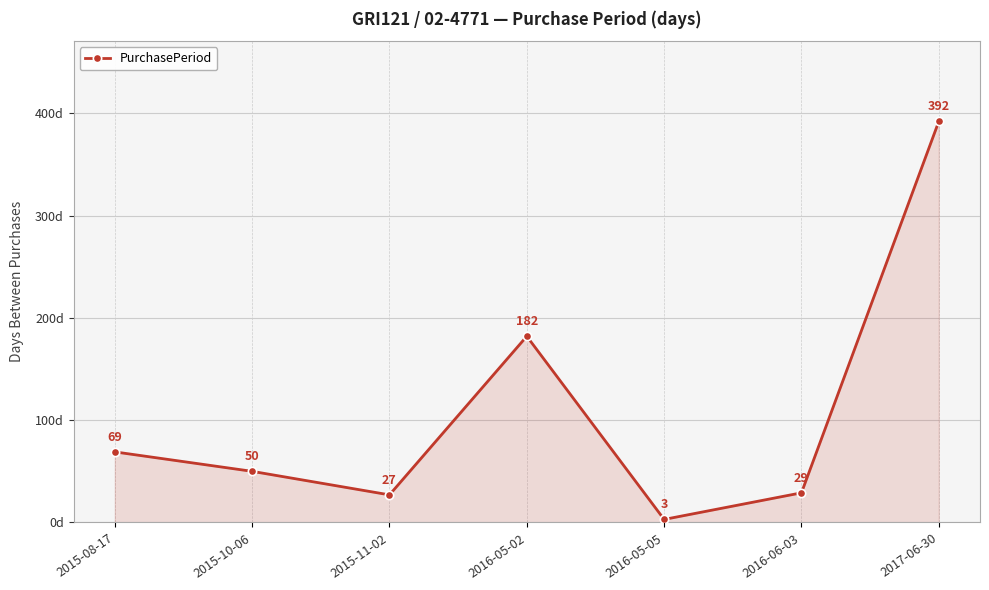

What value does the data have at 2016-05-05?

3